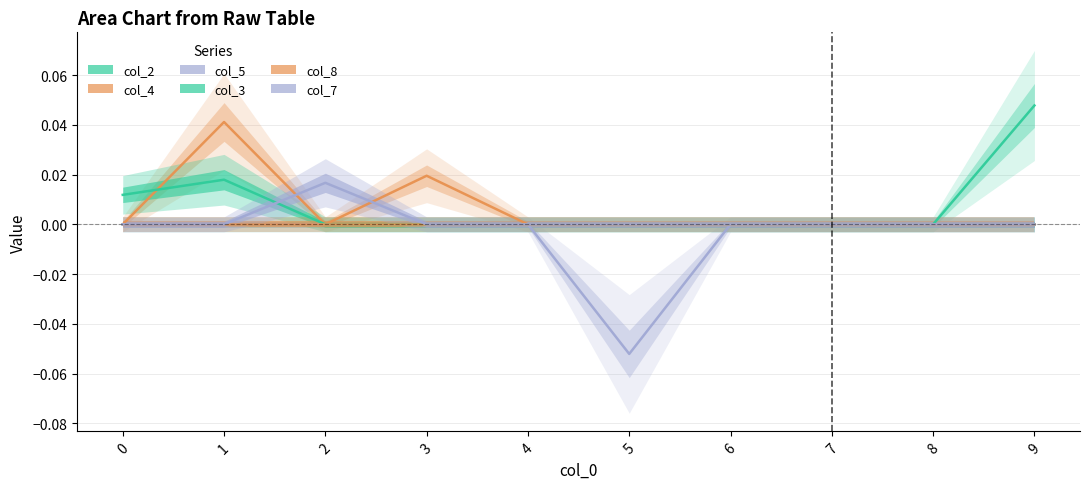

True or false: col_8 and col_4 cross at least once.

False